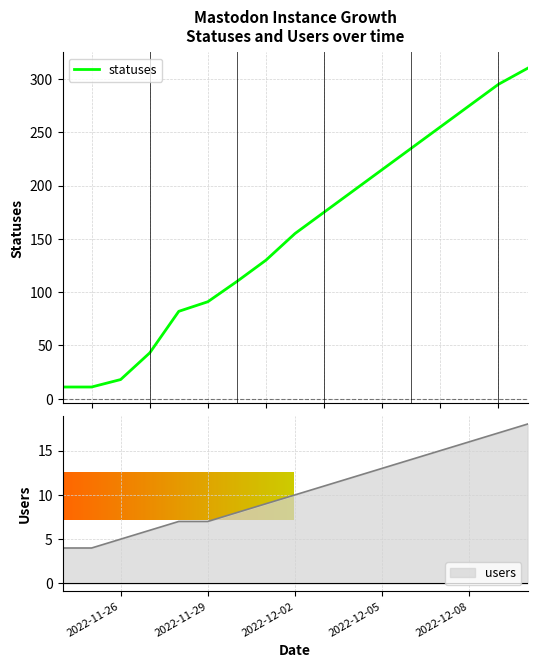

What is the maximum value for statuses?

310